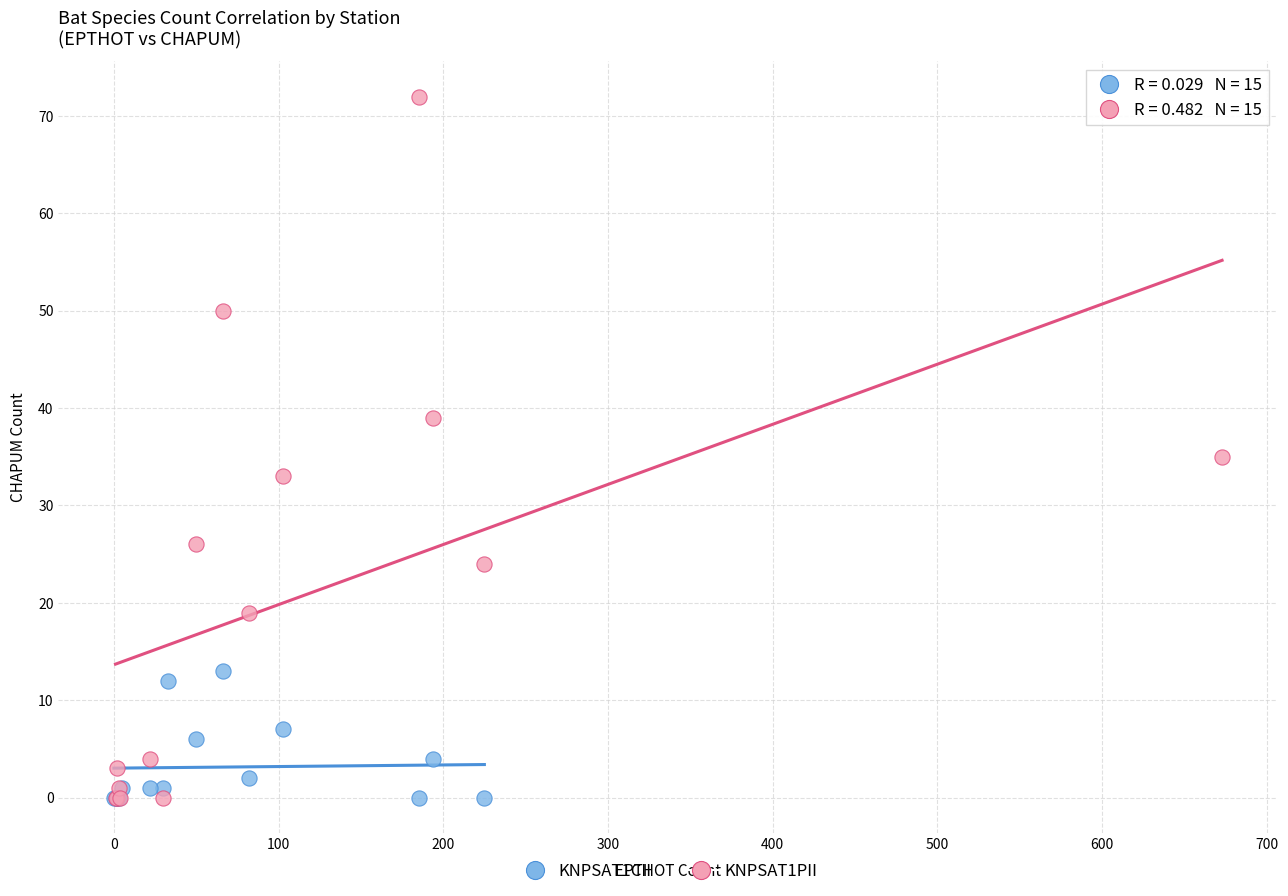

Which series has the largest Y range (max minus min)?

KNPSAT1PII